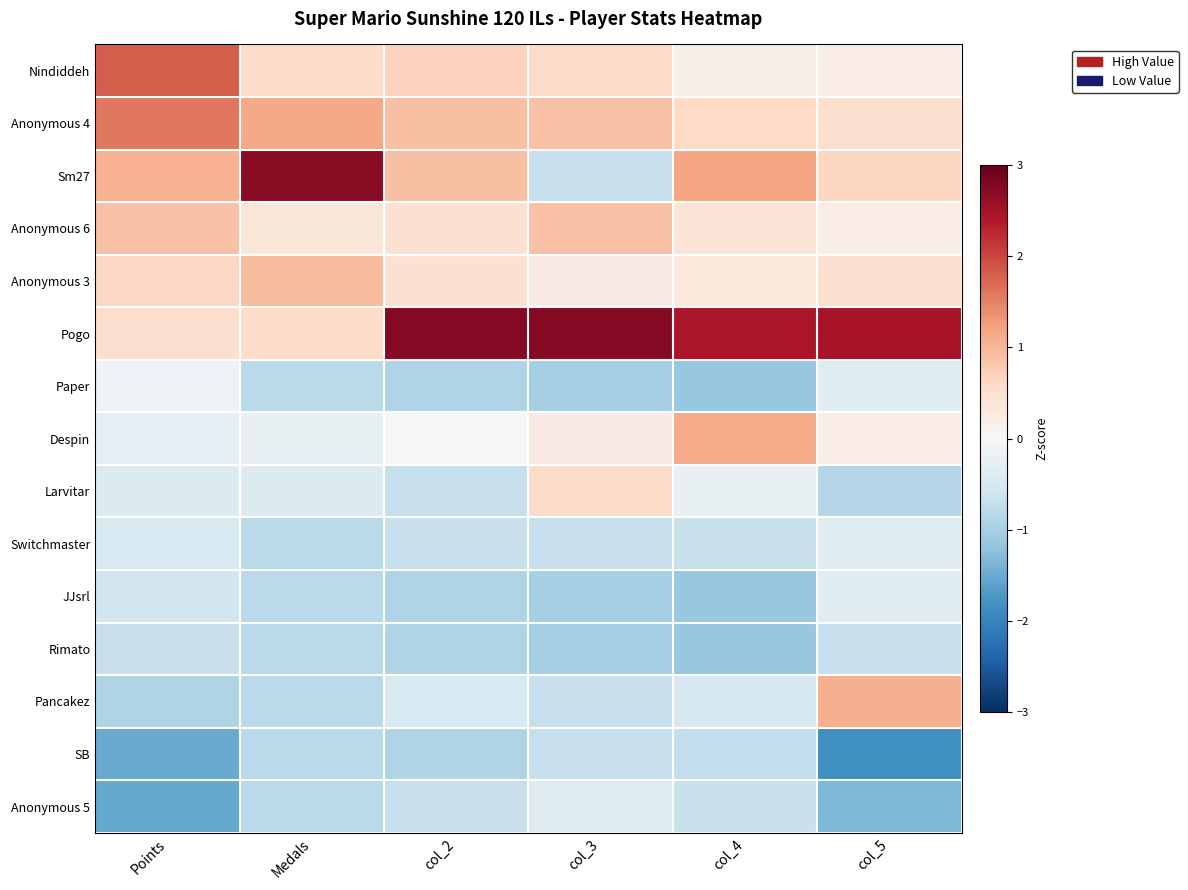

At how many categories does at least one series exceed 0?

6